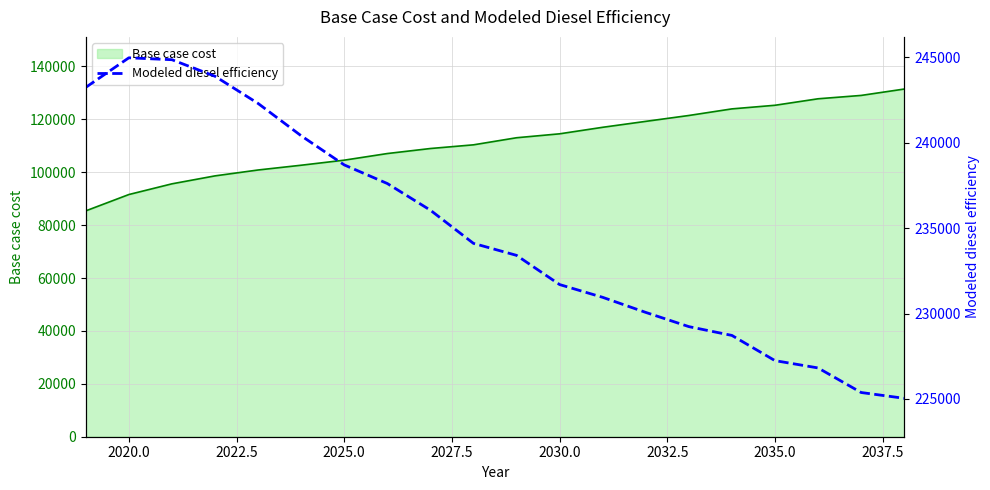

What is the value of the 5th point from the left?

242307.9